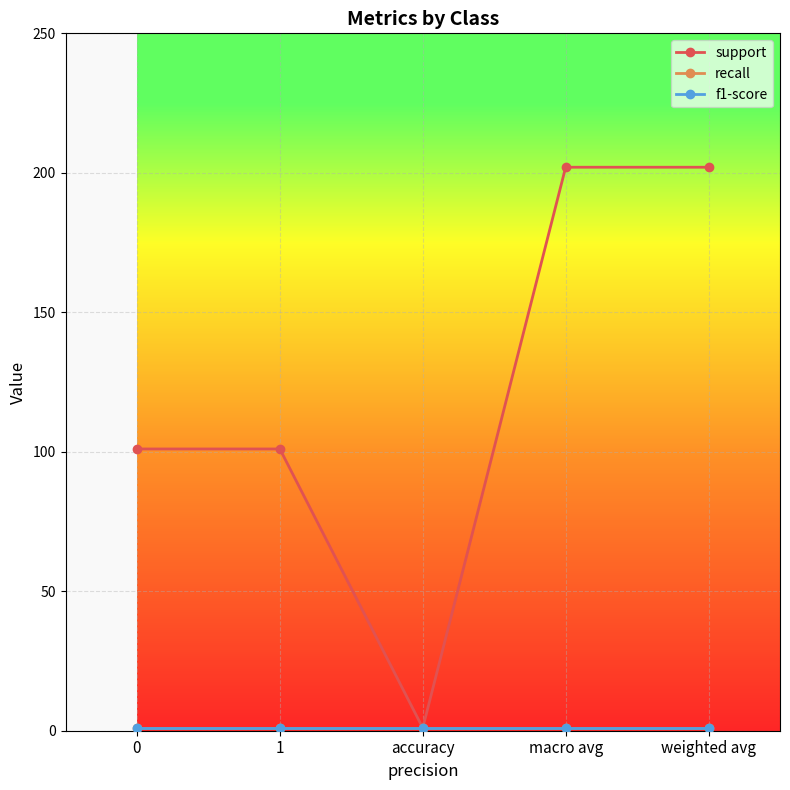

Does the chart have visible grid lines?

Yes